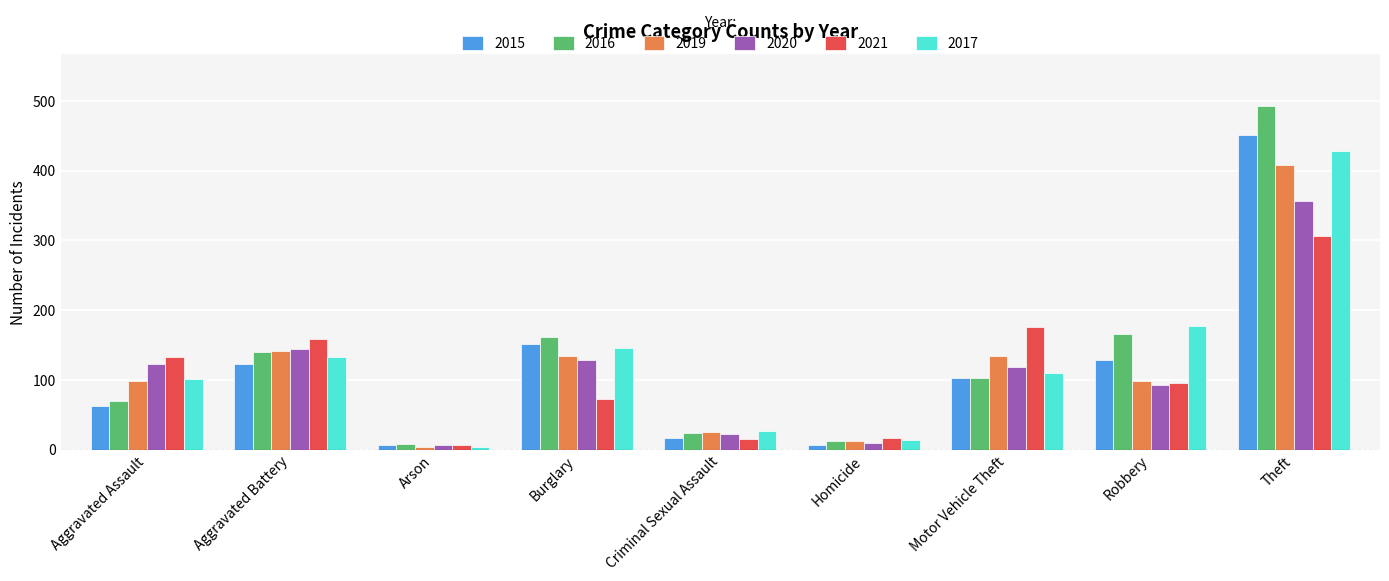

What is the difference between the maximum and second lowest values in the 2015 series?

445